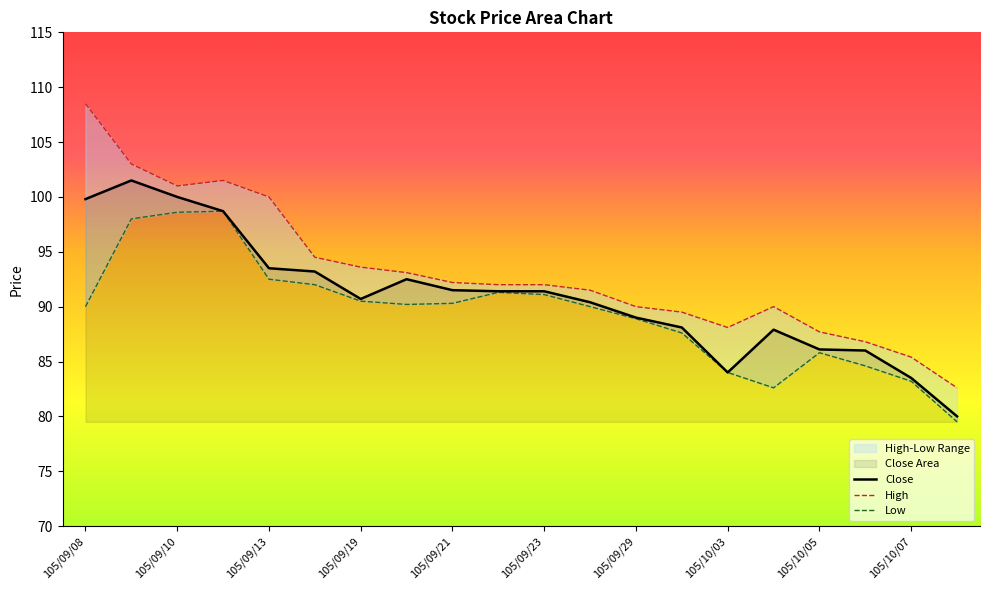

True or false: Low and Close intersect in this chart.

False